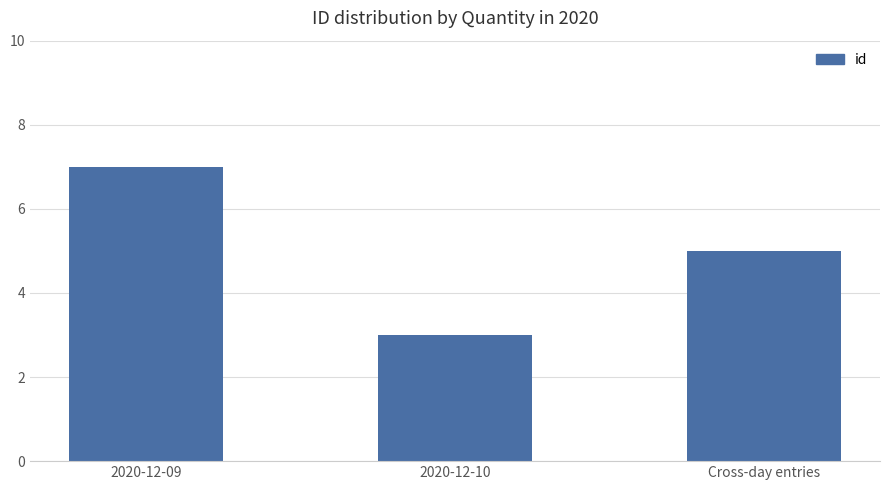

Reading right to left, transcribe all the data shown in this chart.

5	3	7